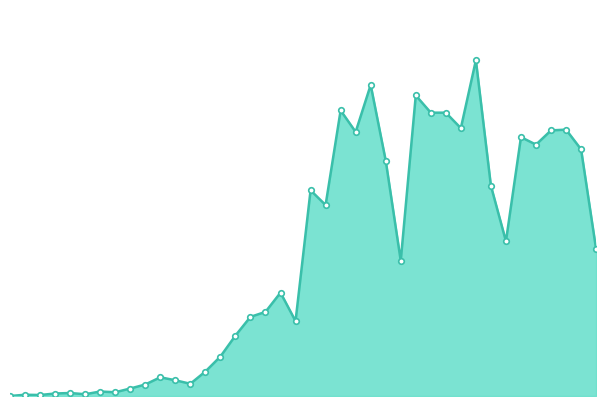

Reading left to right, list all the values displayed in this chart.

0	5	4	10	12	7	18	15	30	46	75	63	49	98	158	242	317	337	414	300	824	765	1144	1058	1246	943	542	1204	1135	1135	1073	1345	842	620	1037	1007	1064	1067	988	588